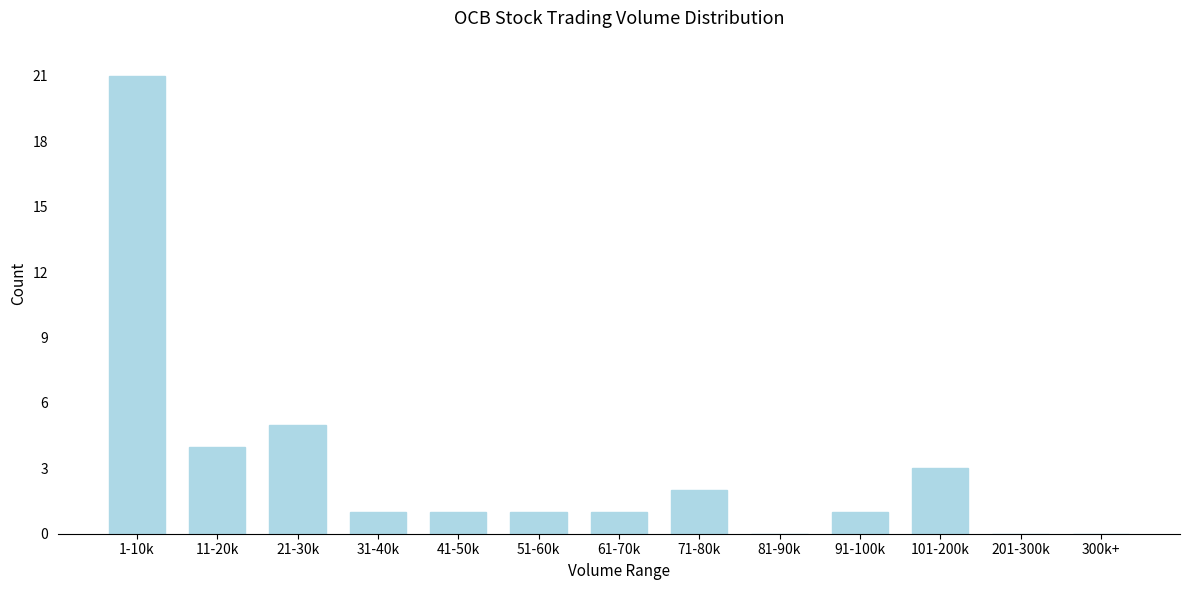

Reading left to right, extract all data points from this chart.

1-10k=21	11-20k=4	21-30k=5	31-40k=1	41-50k=1	51-60k=1	61-70k=1	71-80k=2	81-90k=0	91-100k=1	101-200k=3	201-300k=0	300k+=0